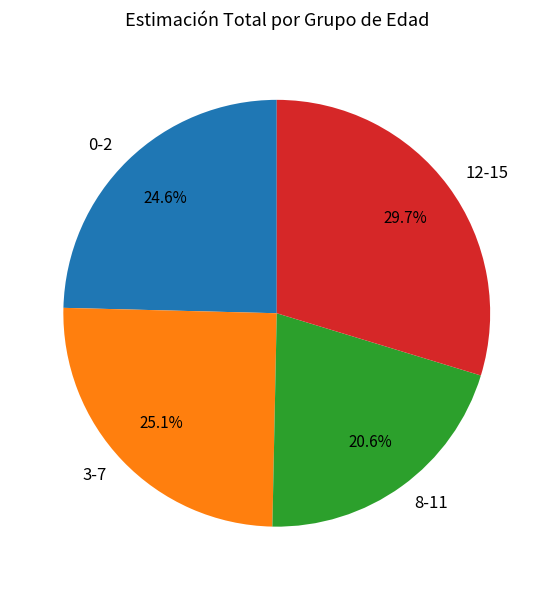

To the nearest percent, what is the combined percentage of 3-7 and 0-2?

50%